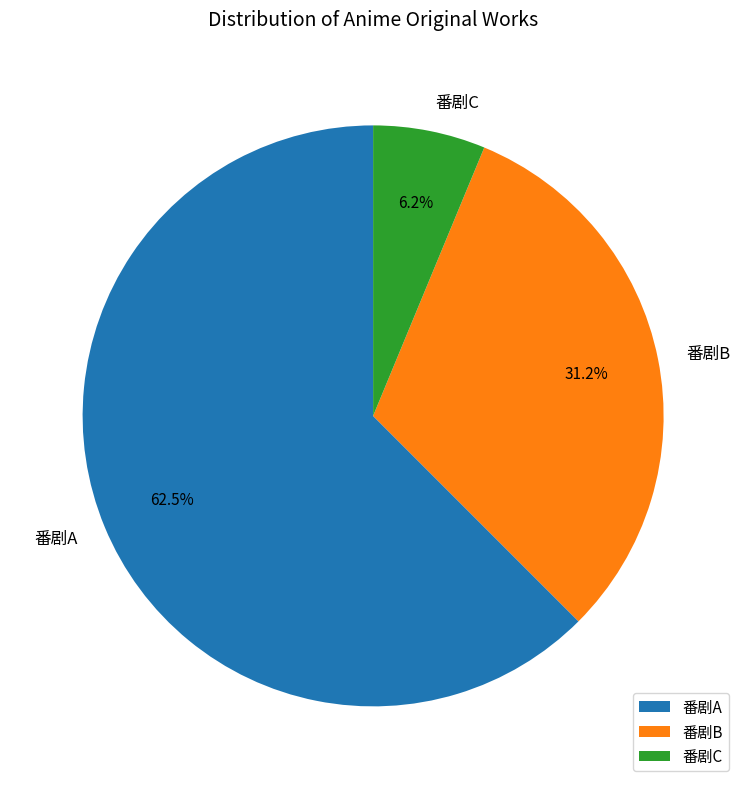

Which slice is the smallest?

番剧C